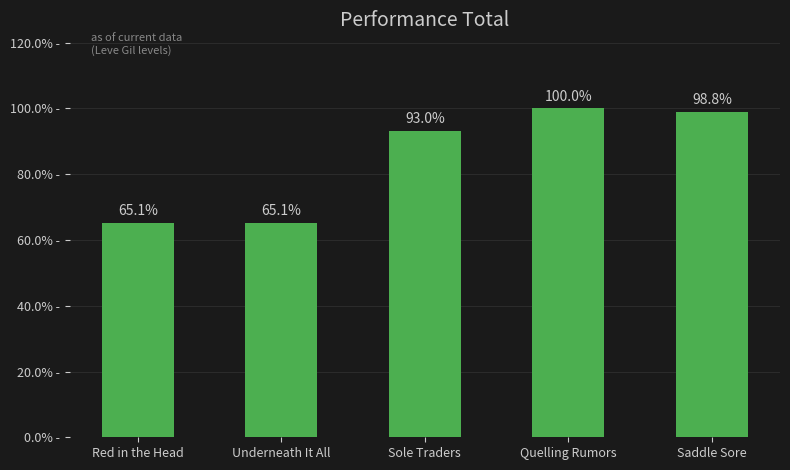

True or false: the data shows 93.0 at Sole Traders.

True